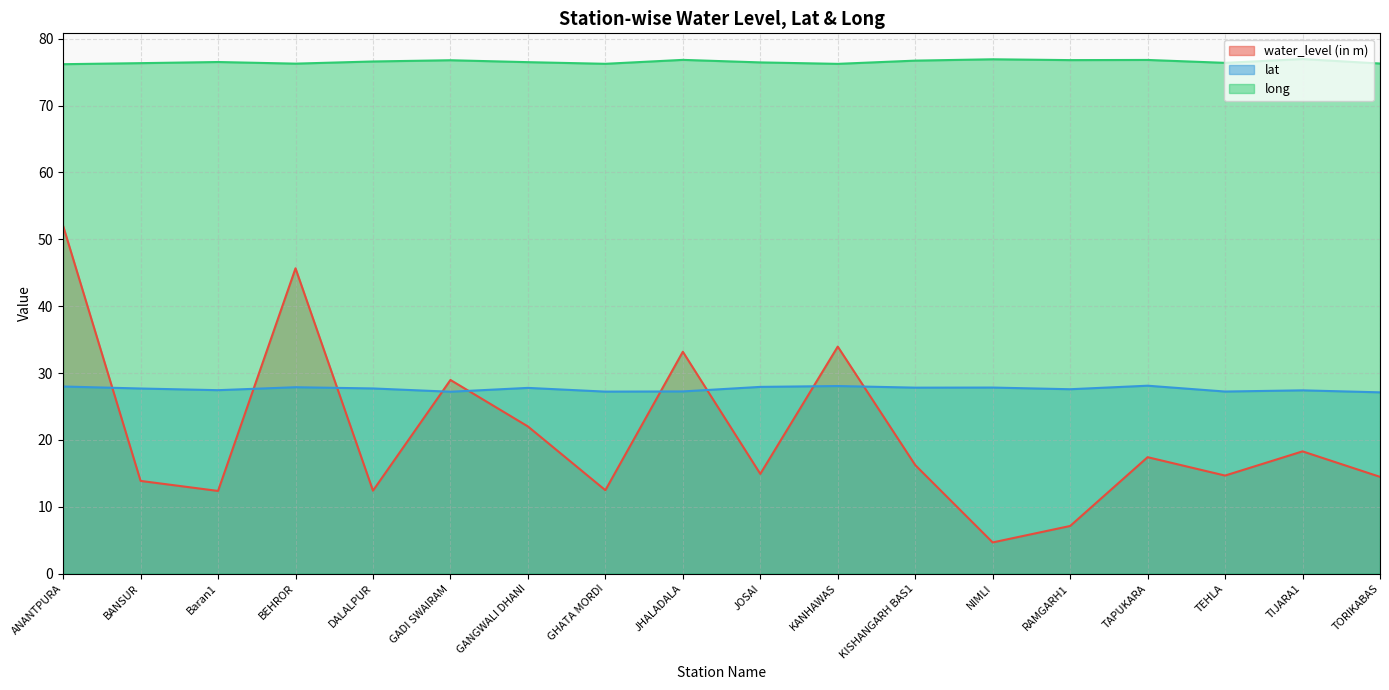

What position from the left is GANGWALI DHANI?

7